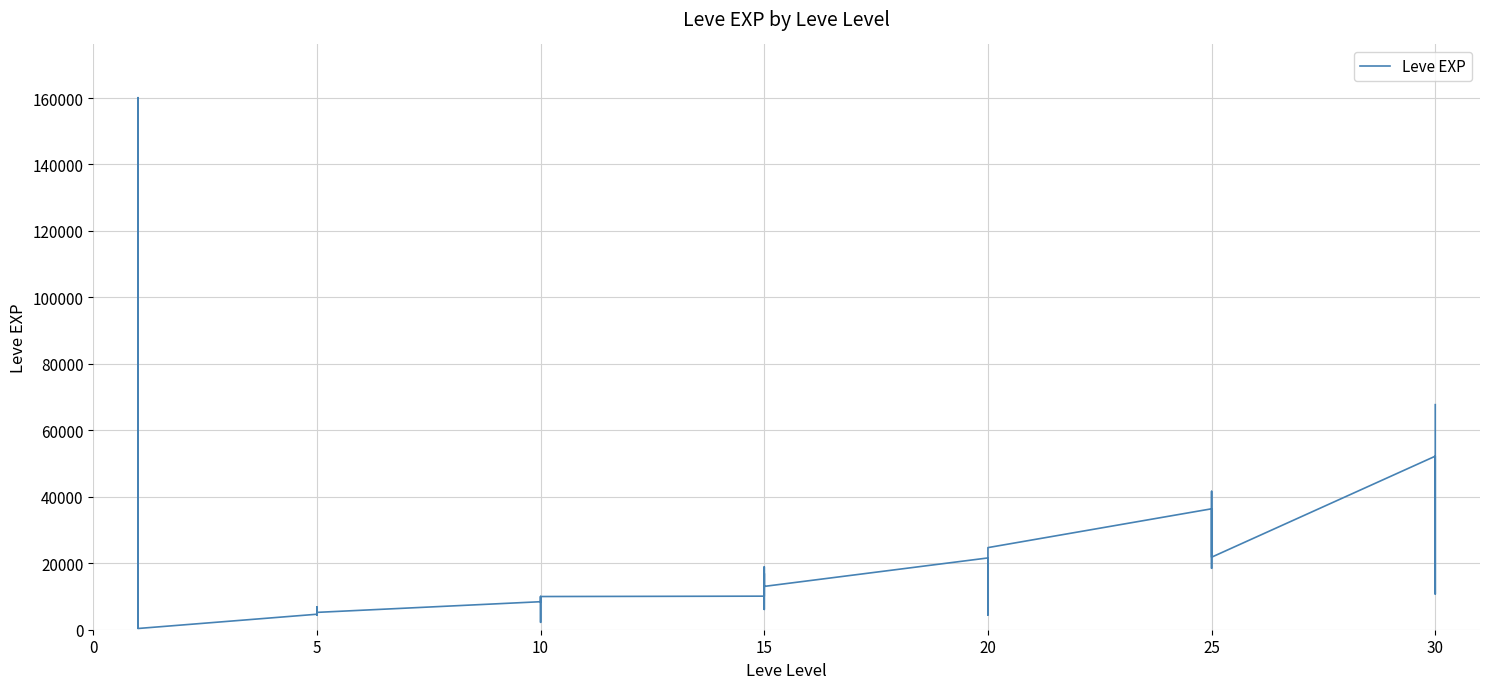

What is the difference between the maximum and minimum values?

159743